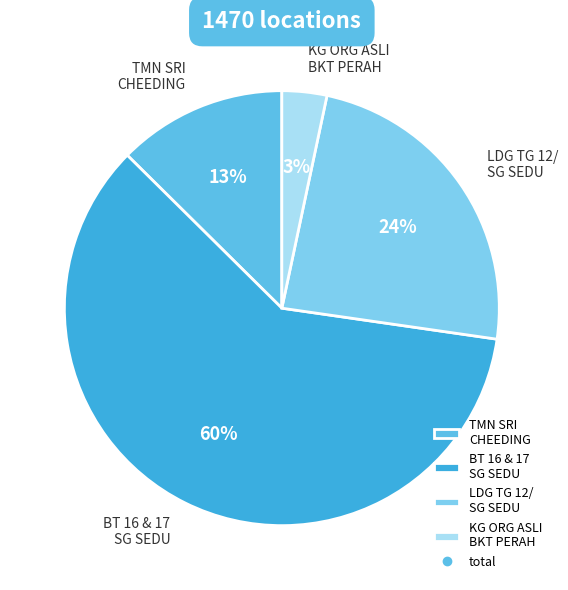

What is the ratio of the value at TMN SRI CHEEDING to the value at LDG TG 12/ SG SEDU?

0.5